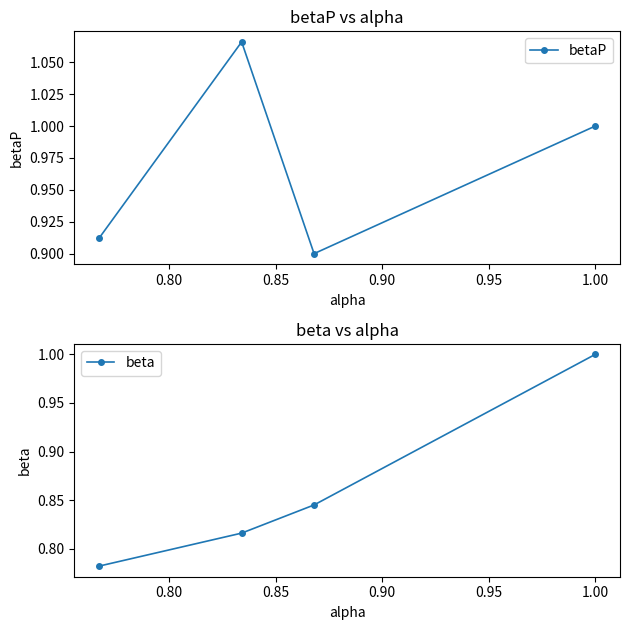

List the series in order of their overall mean, highest first.

betaP, beta